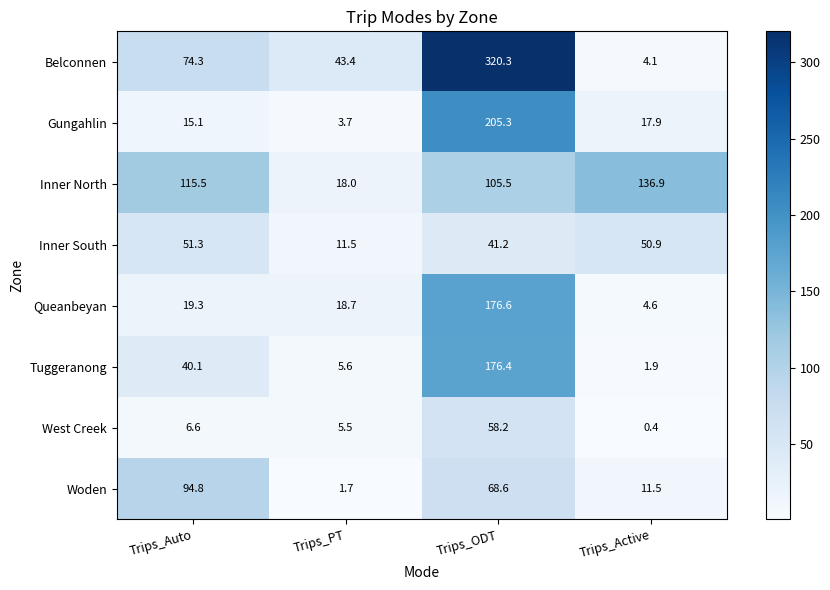

Is it true that West Creek equals 15.6 at Trips_ODT?

False